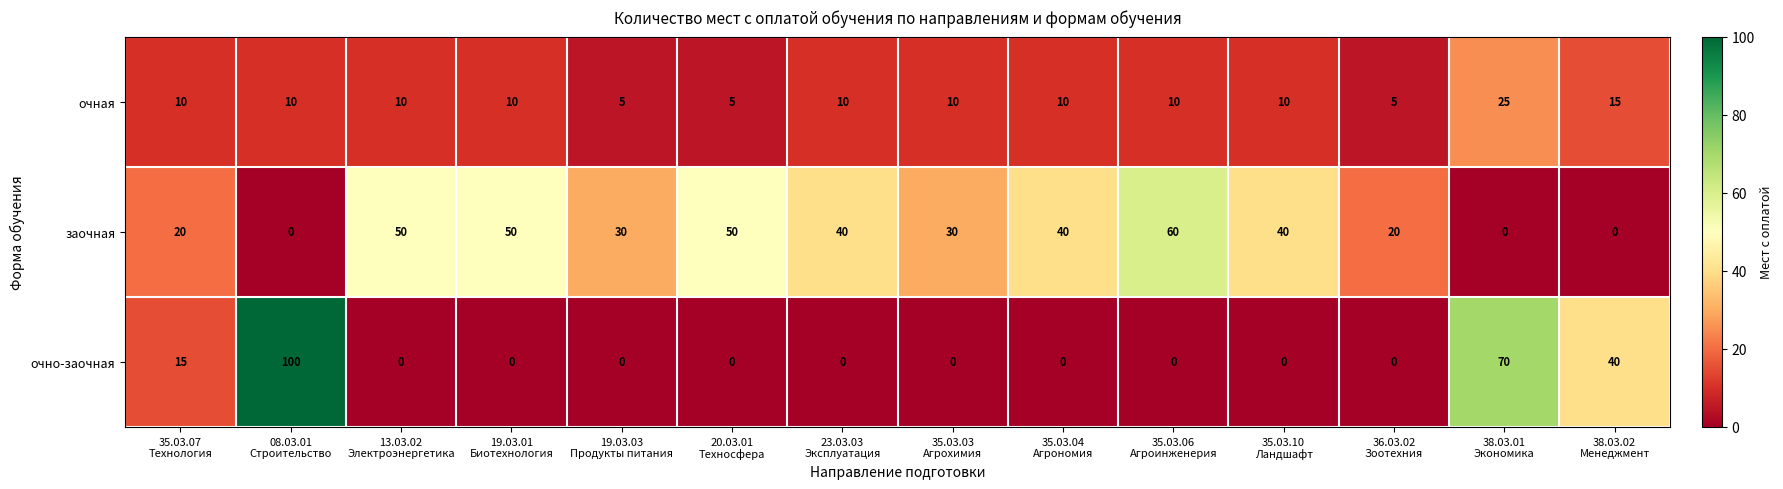

What is the total value across all series at 20.03.01
Техносфера?

55